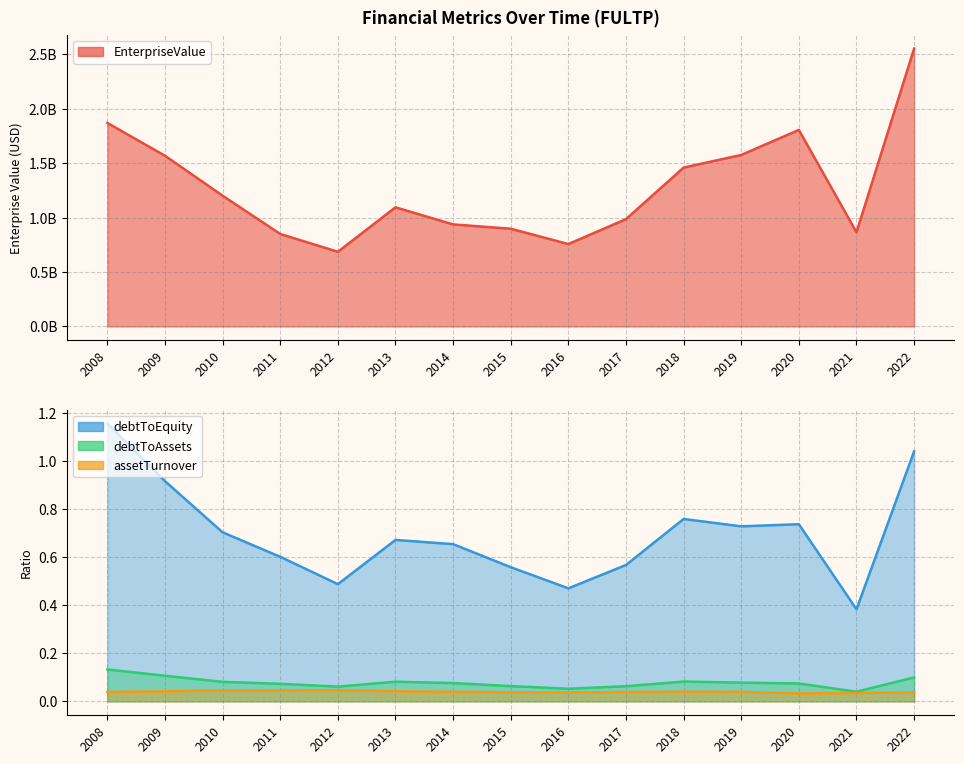

The debtToEquity series shows 1.0 at 2014. True or false?

False